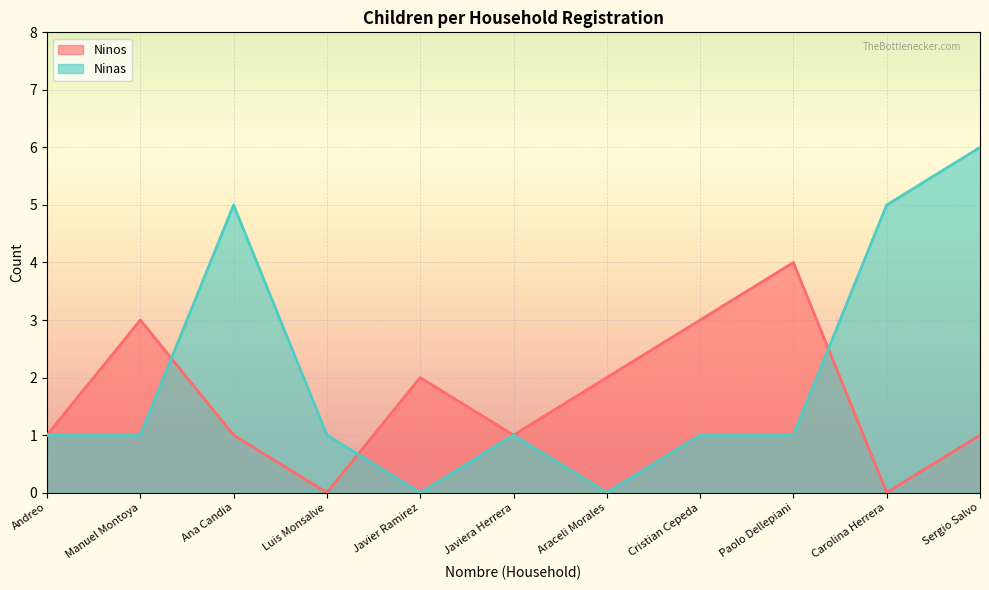

What is the total value across all series at Javier Ramirez?

2